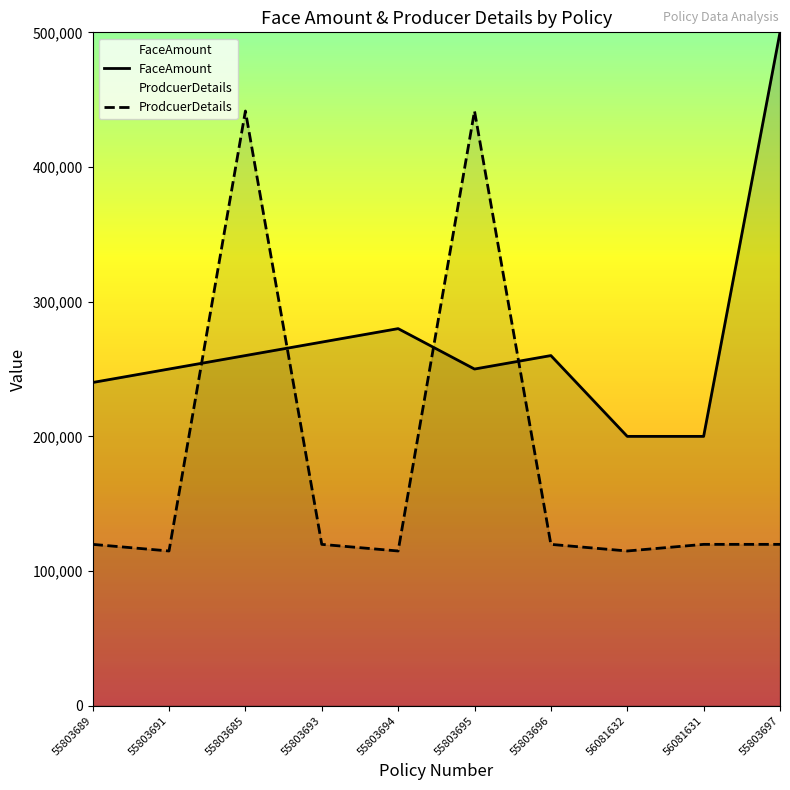

Which series changed the most between 55803695 and 56081632?

ProdcuerDetails